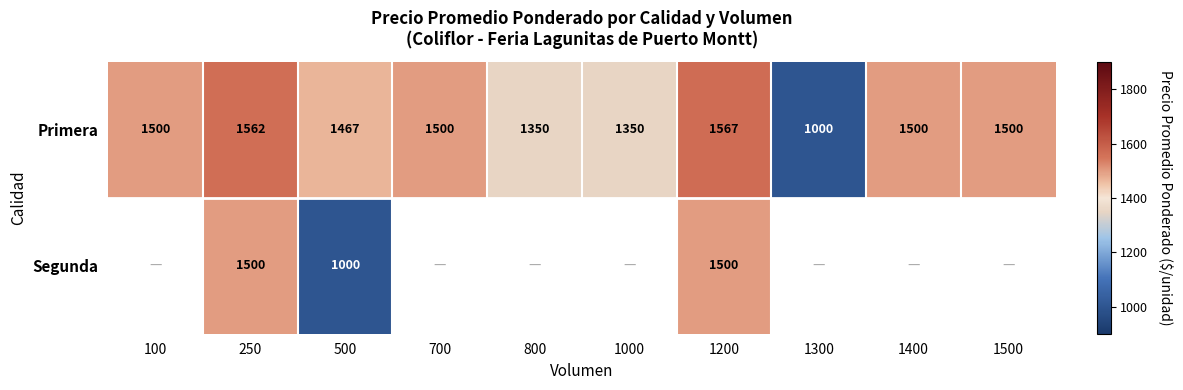

Read the Primera value at 250.

1562